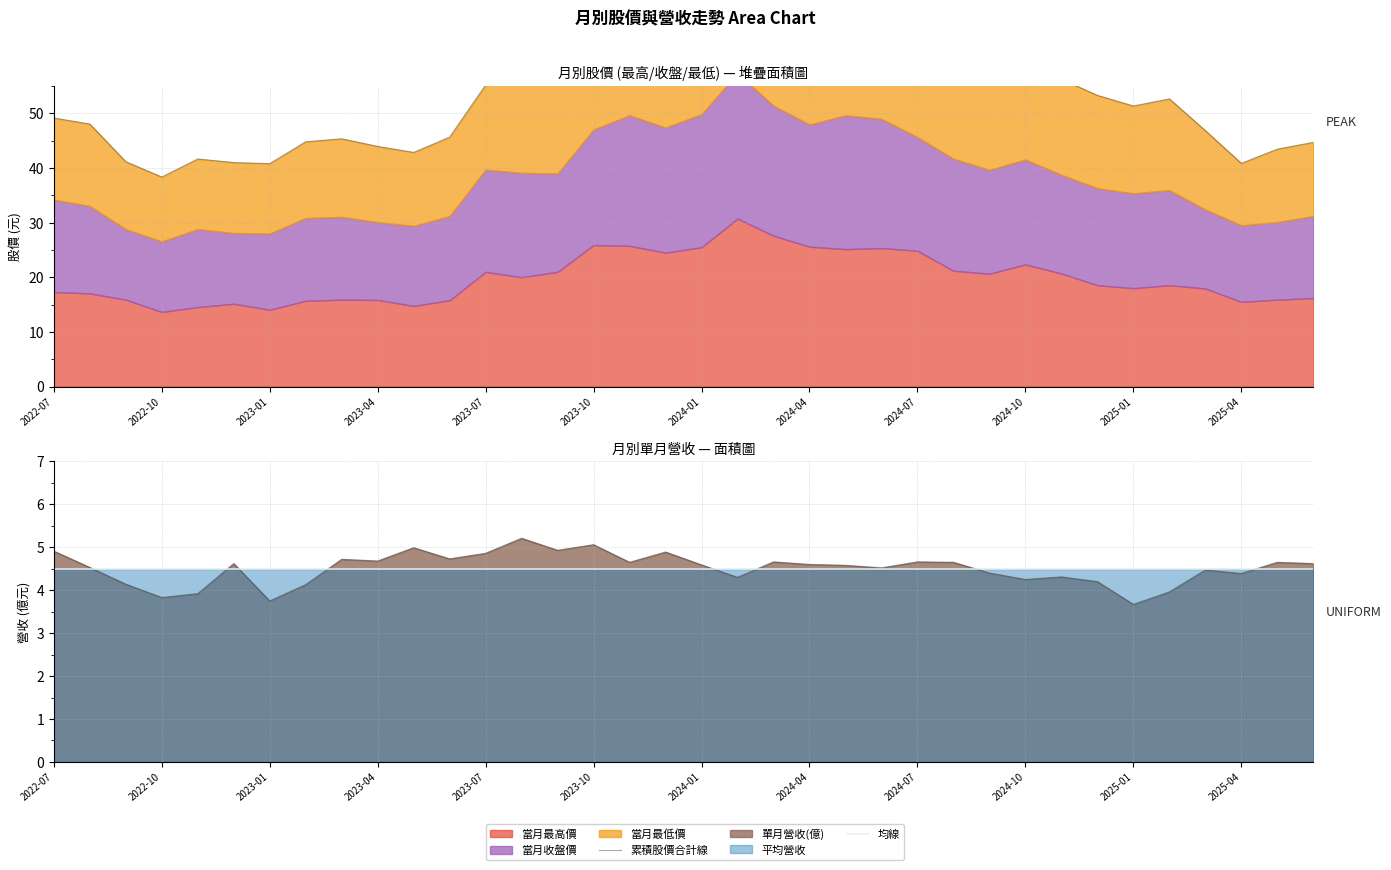

How many interior local valleys does the 當月收盤價 series have?

8